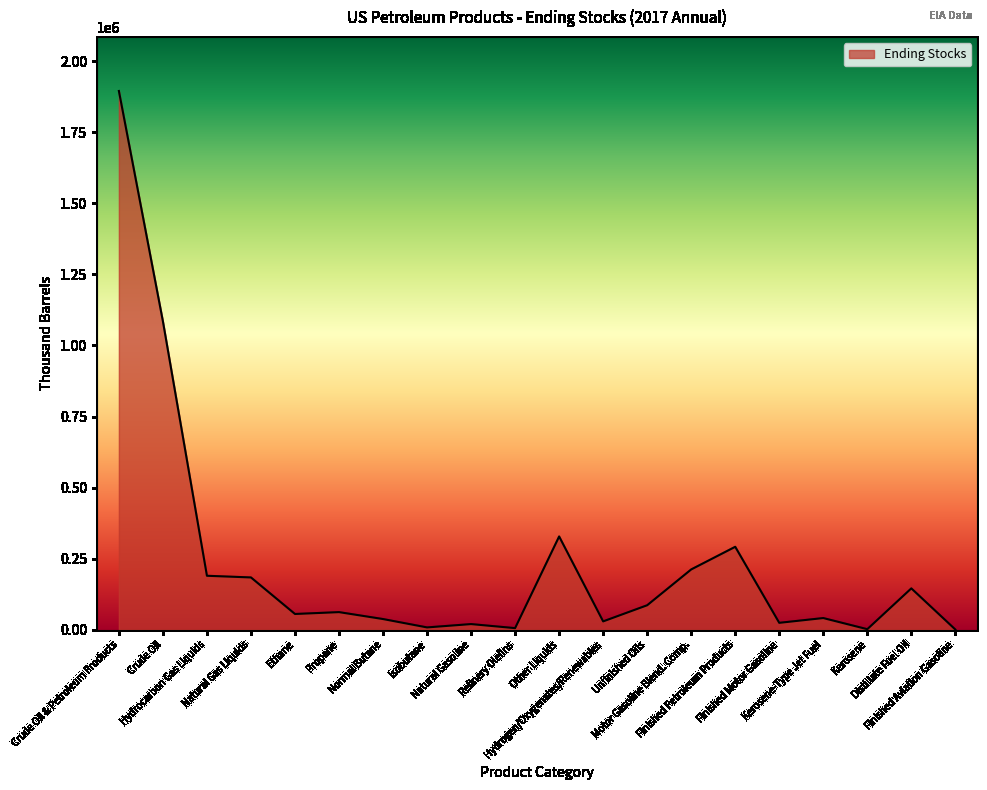

What is the sum of all values?

4706134